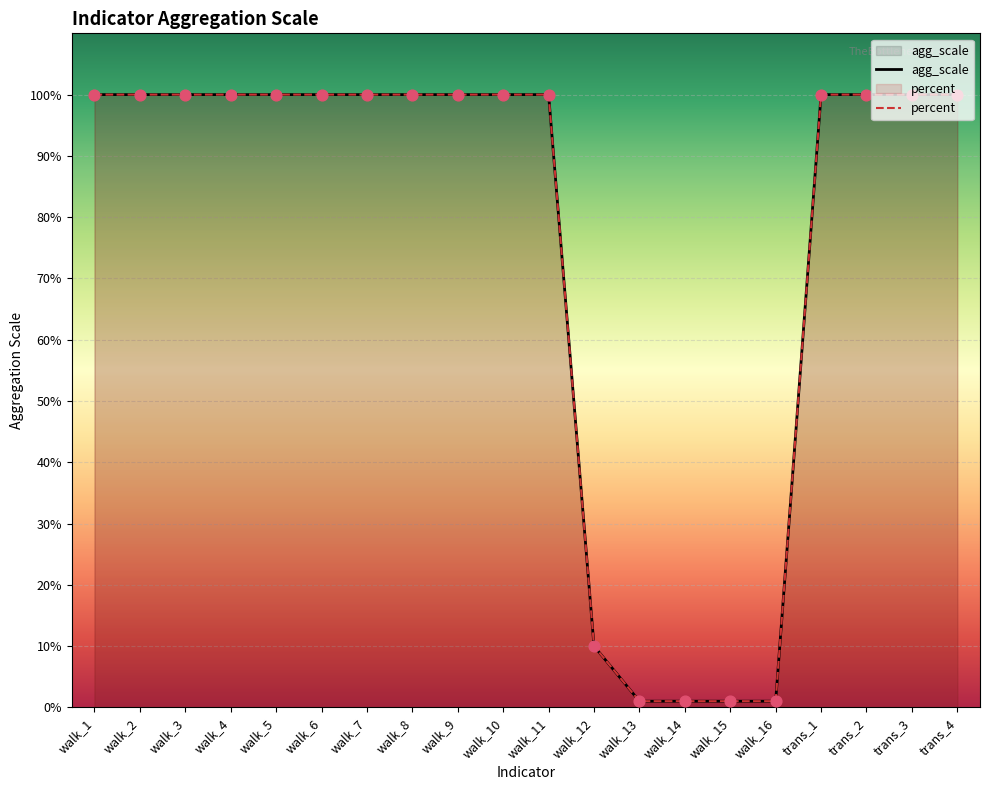

Is the value of agg_scale at walk_11 greater than the value of percent at walk_13?

Yes